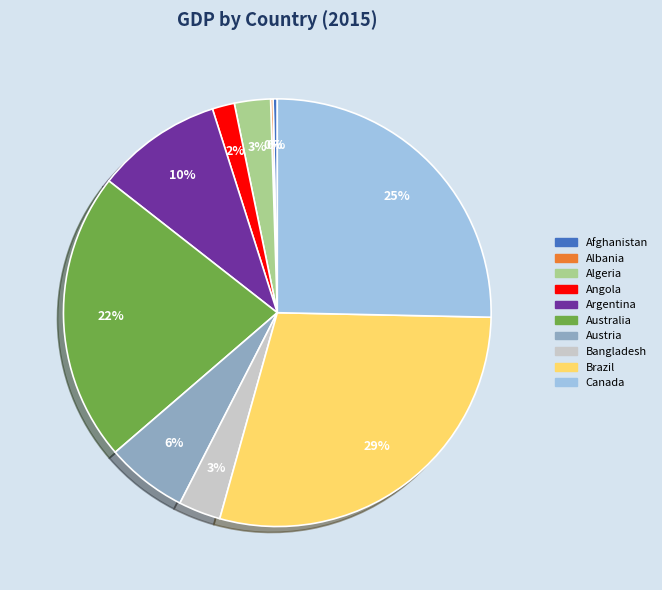

Is Brazil the majority of the pie?

No